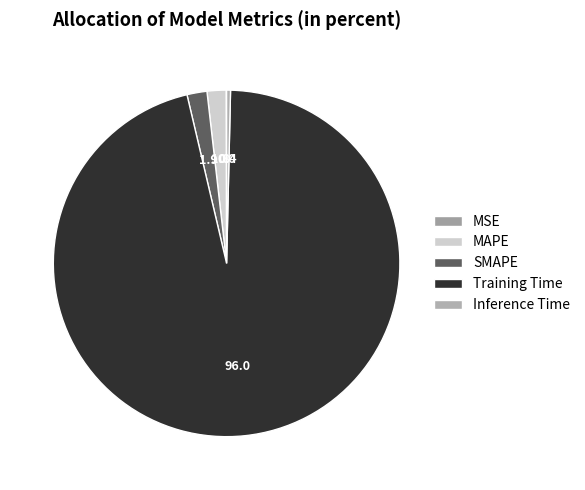

Rank the categories by value from lowest to highest.

MSE, Inference Time, MAPE, SMAPE, Training Time